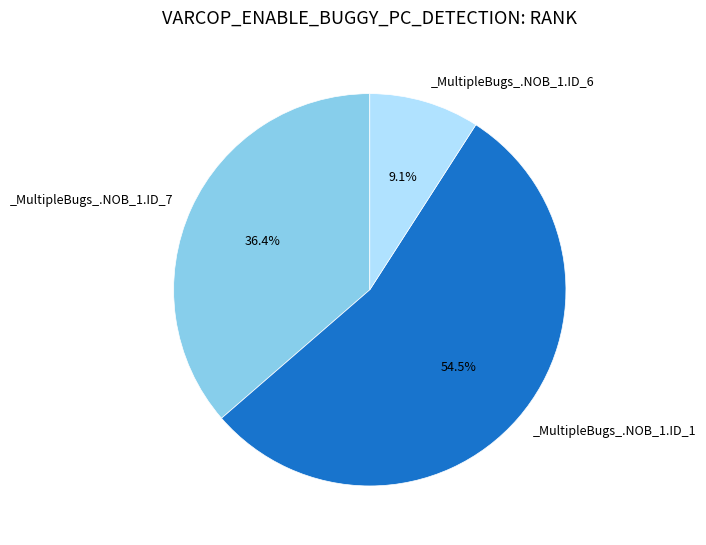

Does any single category account for the majority?

Yes